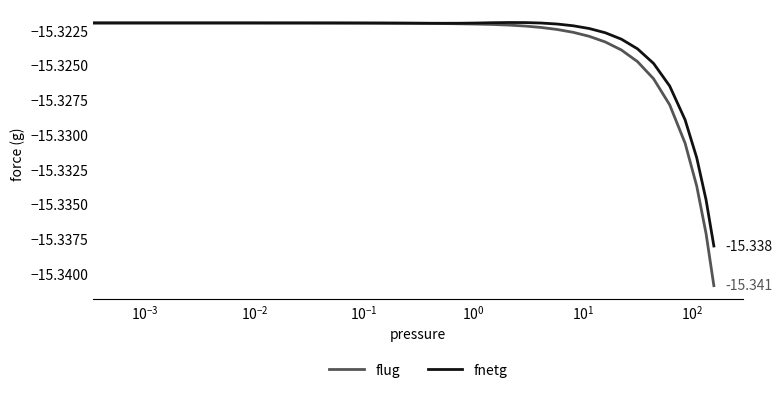

Which series has the largest range (max minus min)?

flug